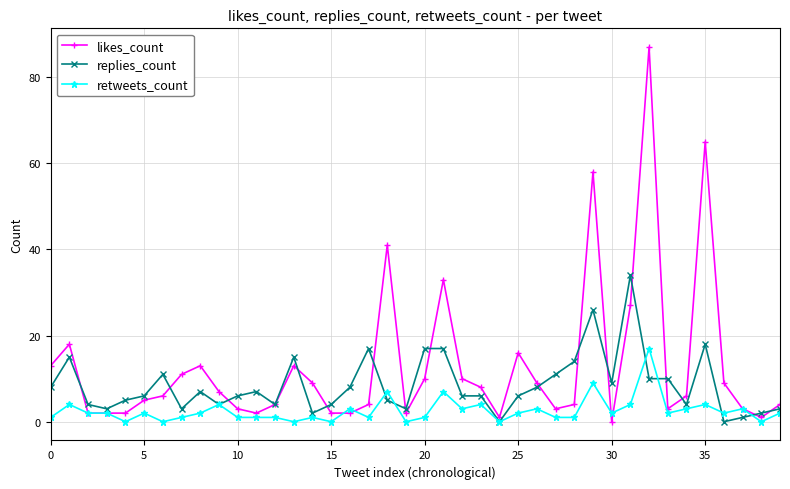

What is the maximum value shown in the chart?

87